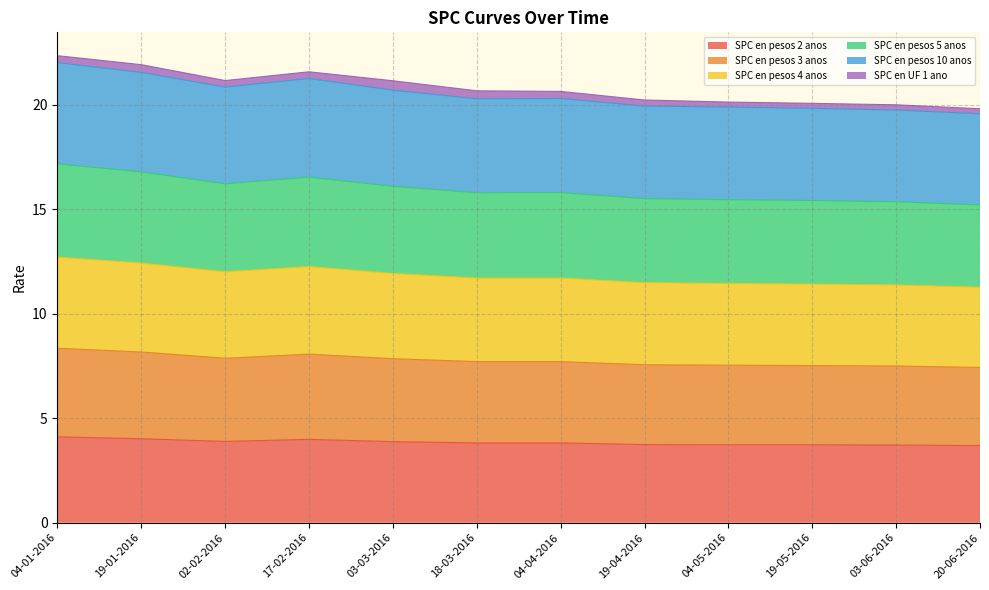

Read the SPC en pesos 2 anos value at 19-01-2016.

4.0